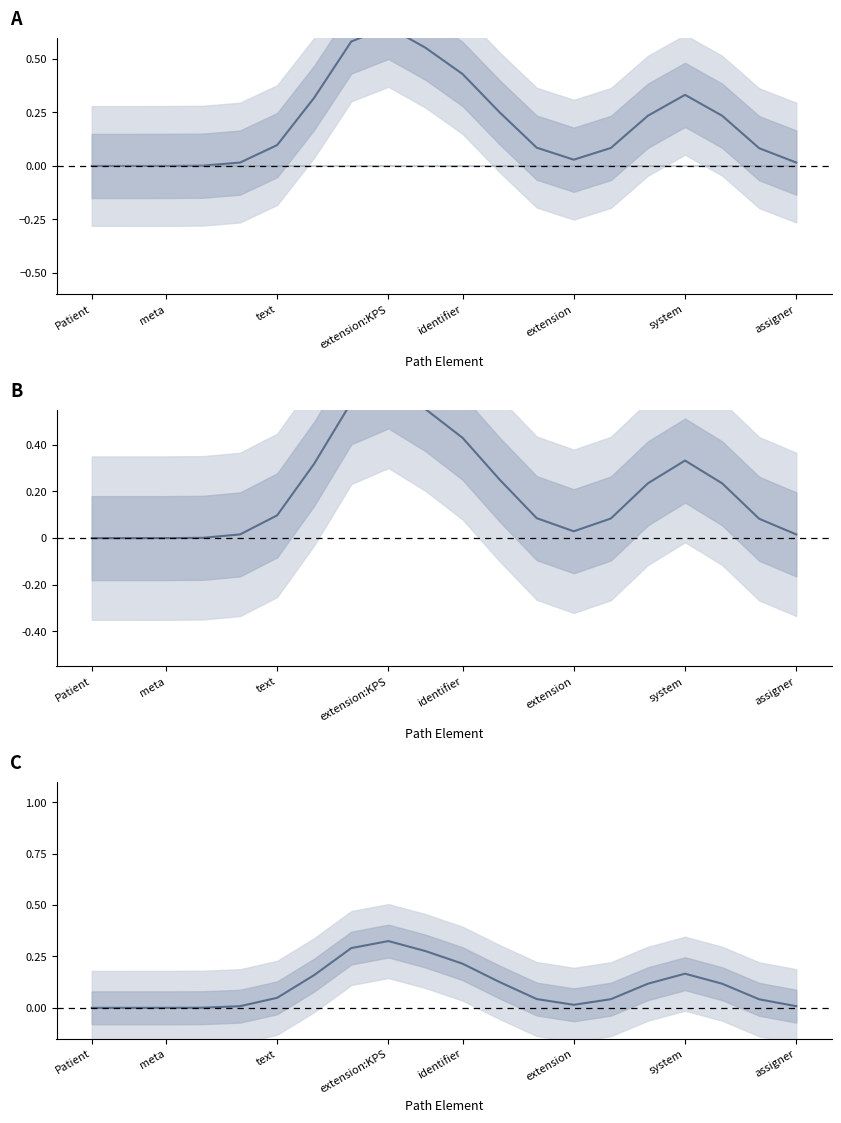

Does the chart have visible grid lines?

No